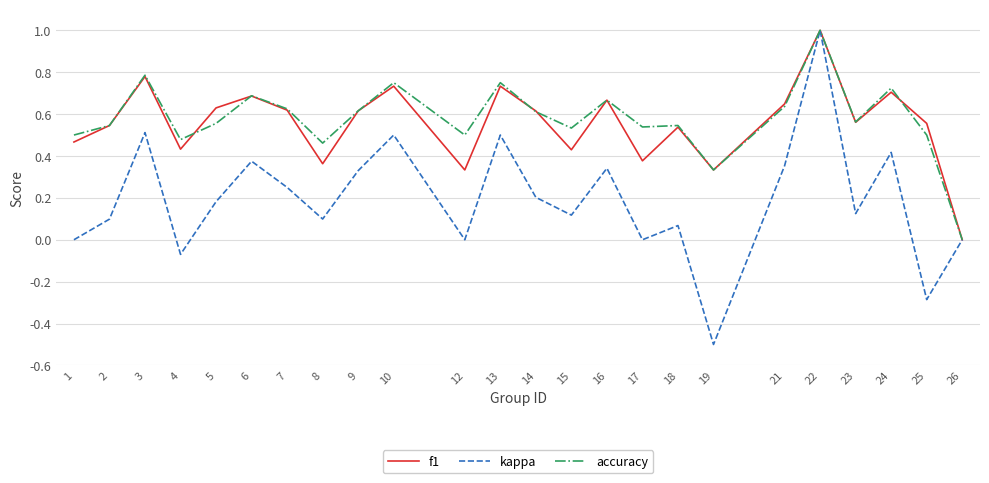

What is the total value across all series at 3?

2.1